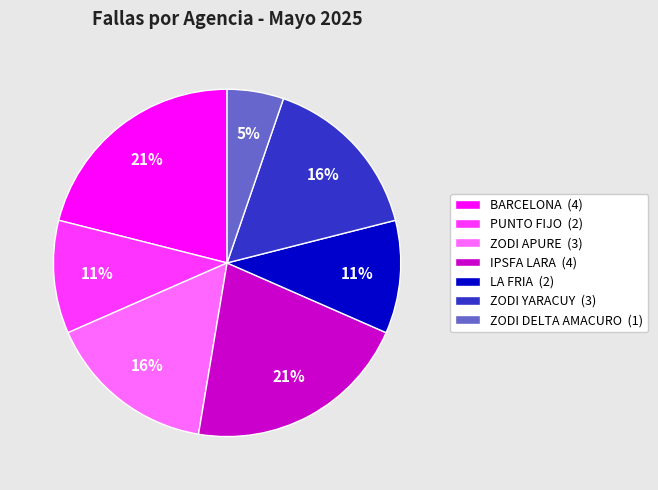

What percentage is the LA FRIA (2) slice, to the nearest percent?

11%